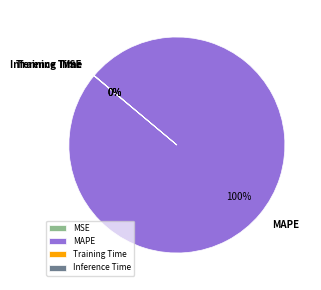

Does any single category account for the majority?

Yes